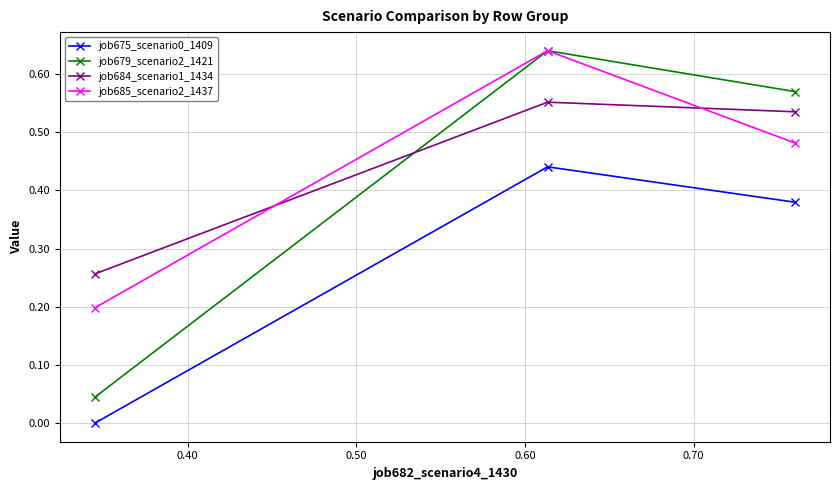

Which series has the largest range (max minus min)?

job679_scenario2_1421